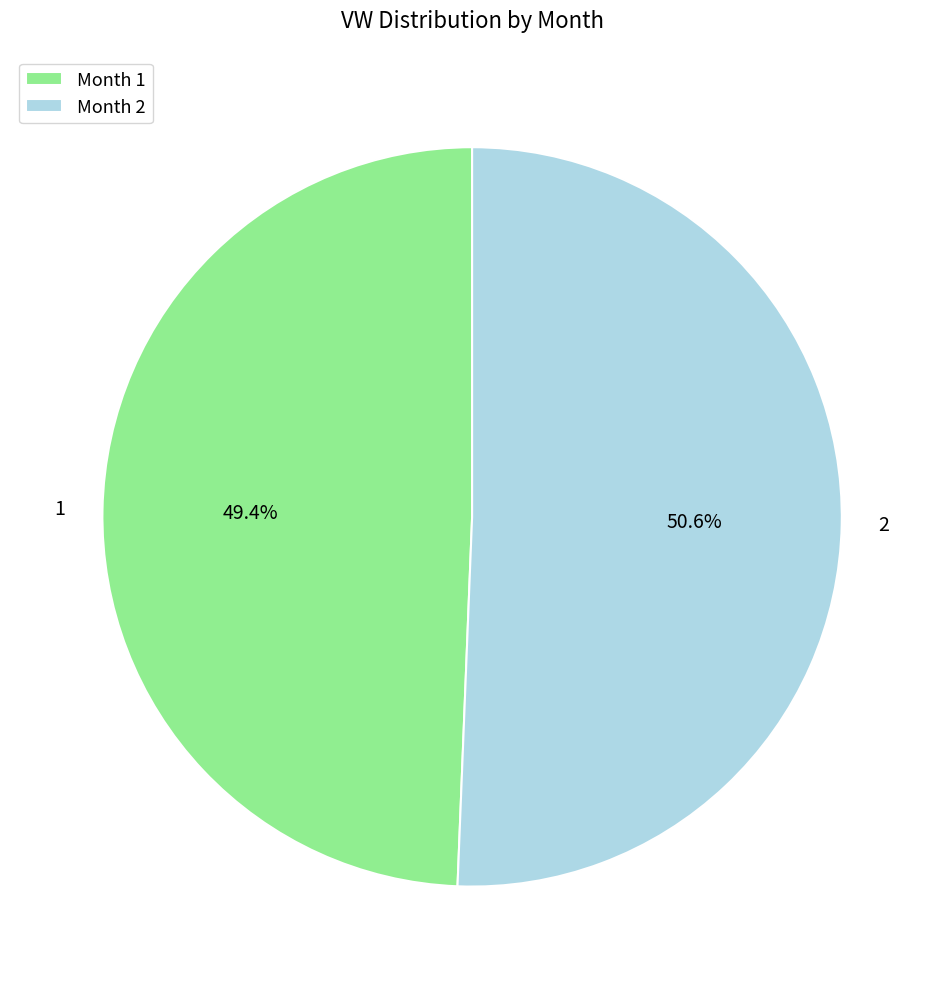

What percentage is NOT represented by 1?

50.6%